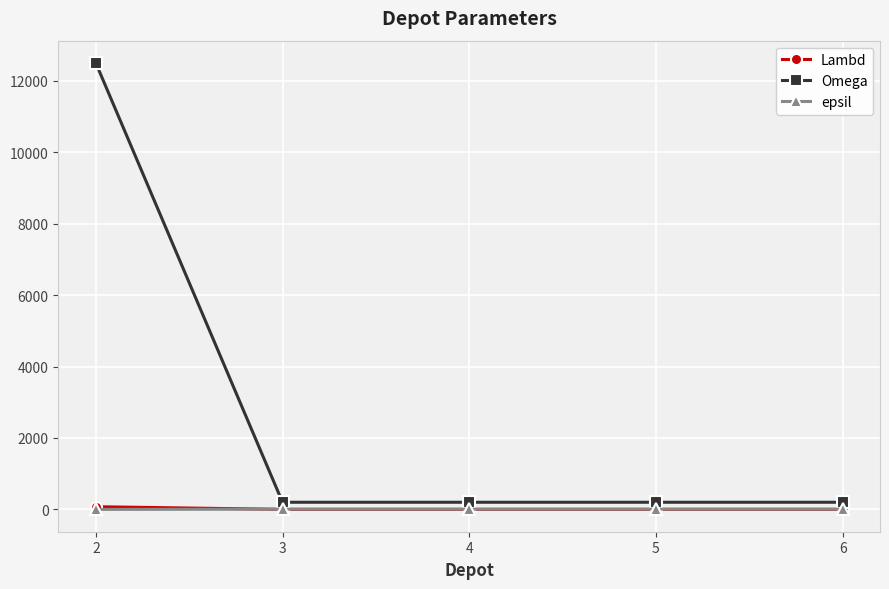

True or false: Lambd has more than 2 points higher than both neighbors.

False